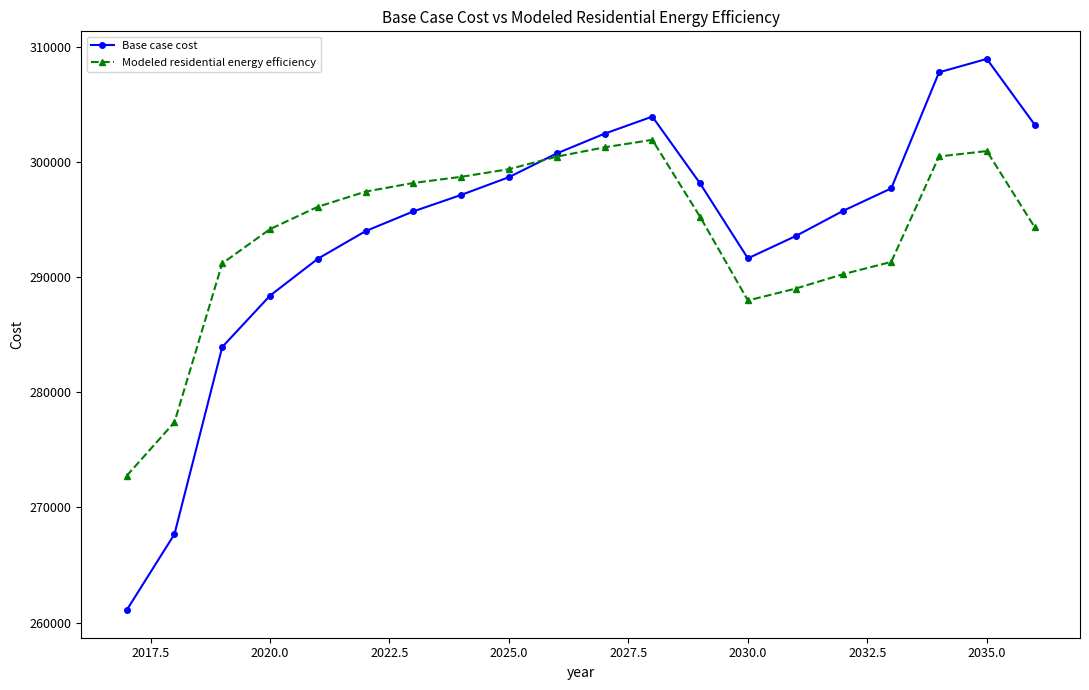

What is the highest value of the Base case cost series?

308951.4